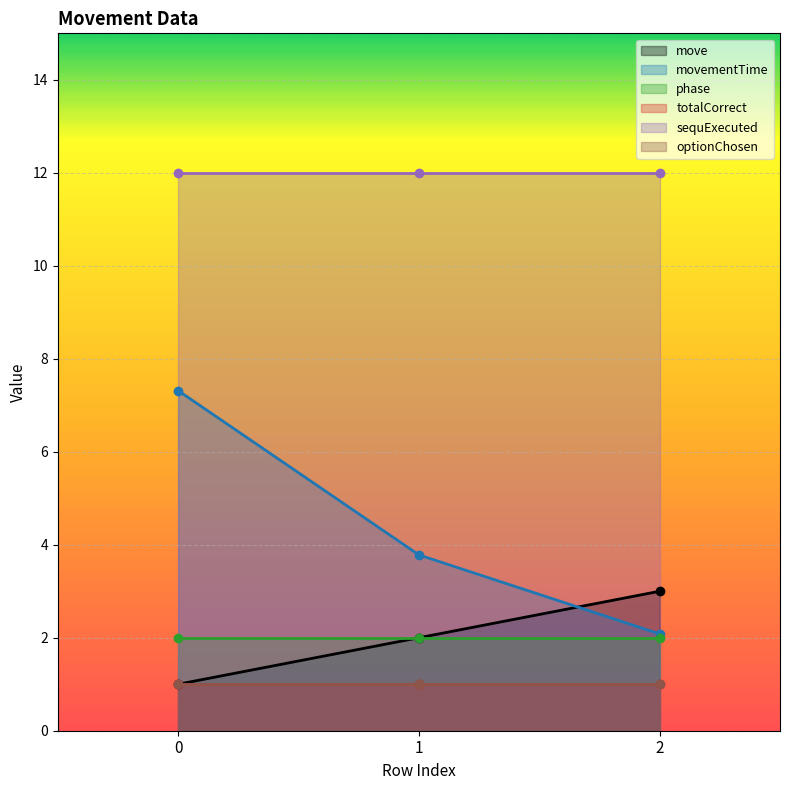

Reading right to left, extract all data points from this chart.

move: 3.0	2.0	1.0
movementTime: 2.1	3.8	7.3
phase: 2.0	2.0	2.0
totalCorrect: 1.0	1.0	1.0
sequExecuted: 12.0	12.0	12.0
optionChosen: 1.0	1.0	1.0